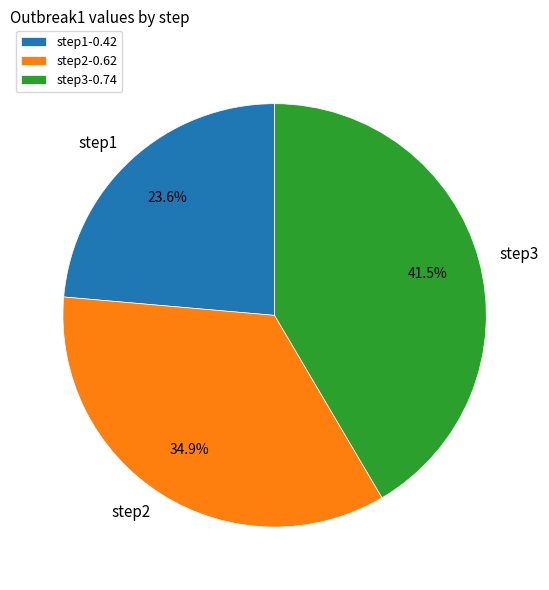

To the nearest percent, what is the difference between the largest and smallest slice percentages?

18%